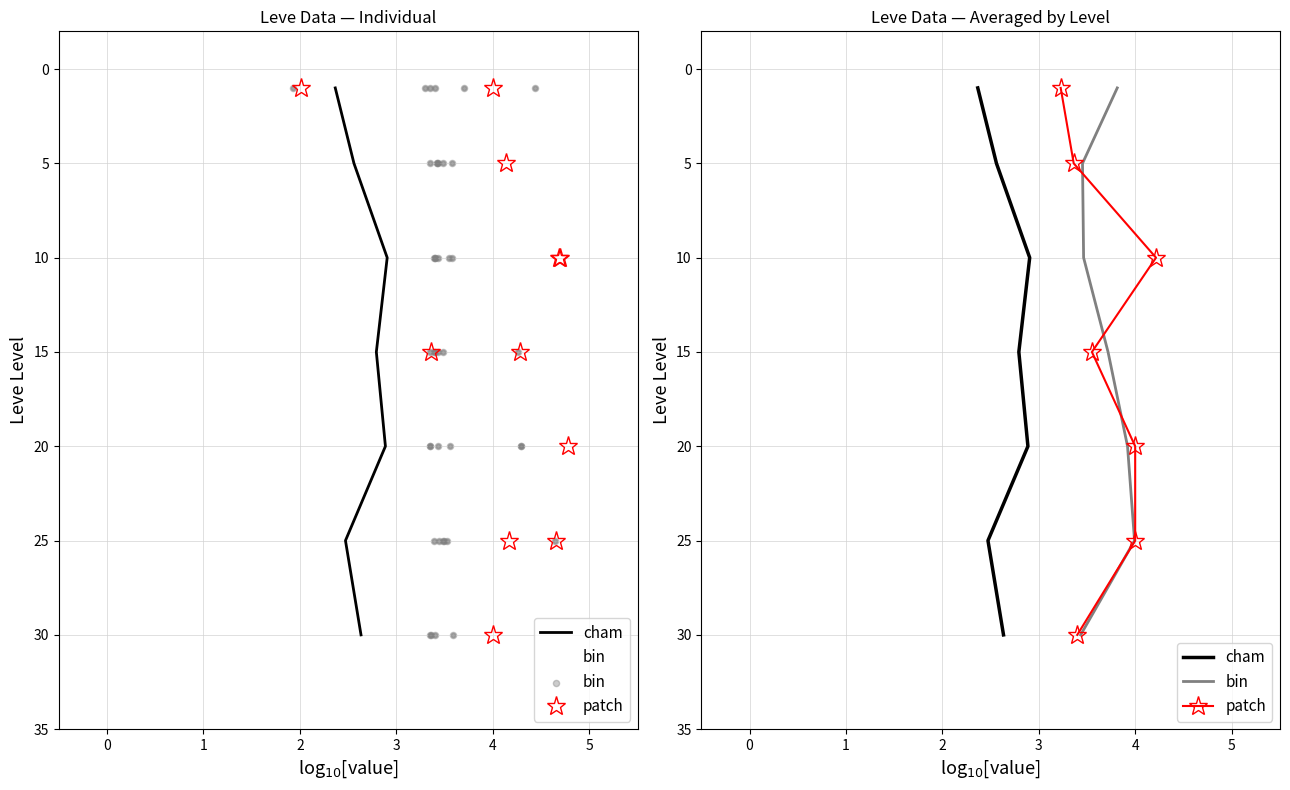

Which series has the widest spread of Y values?

cham